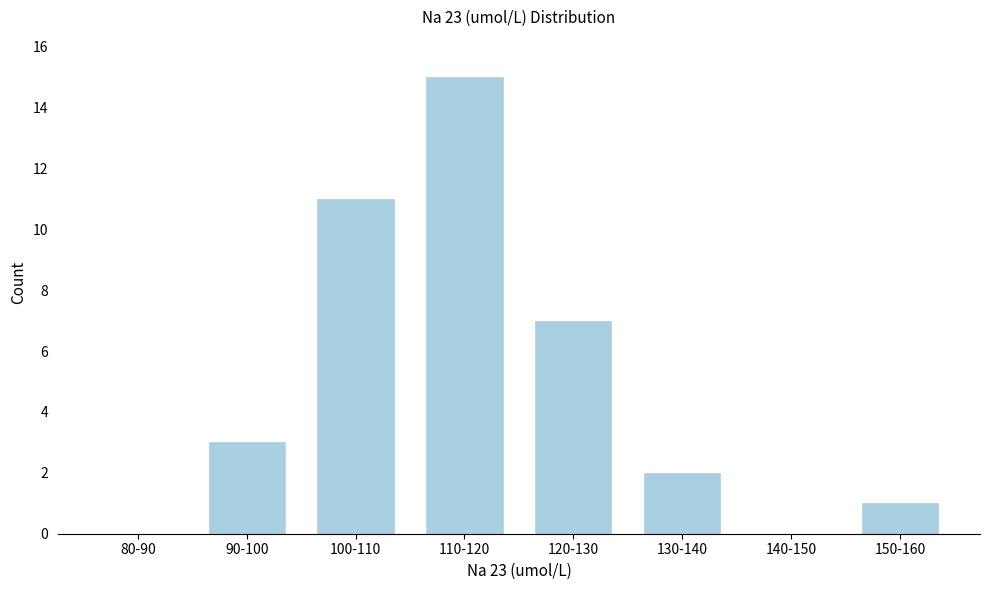

Reading left to right, what are all the values shown in this chart?

80-90=0	90-100=3	100-110=11	110-120=15	120-130=7	130-140=2	140-150=0	150-160=1